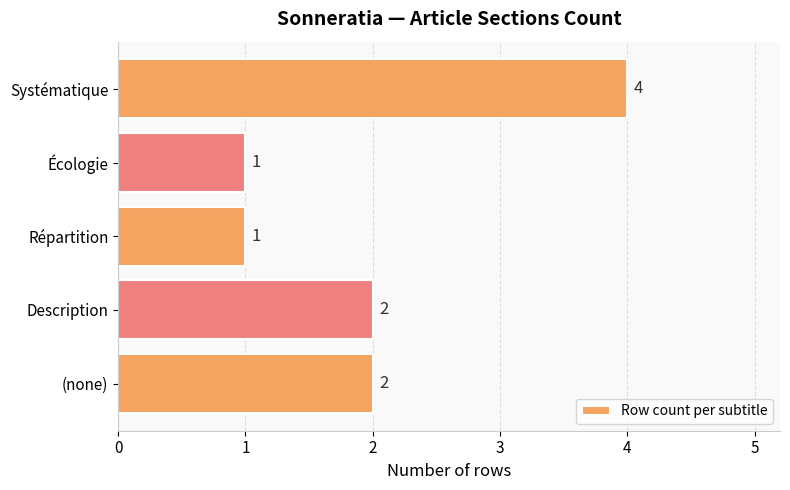

Reading bottom to top, list all the values displayed in this chart.

2	2	1	1	4